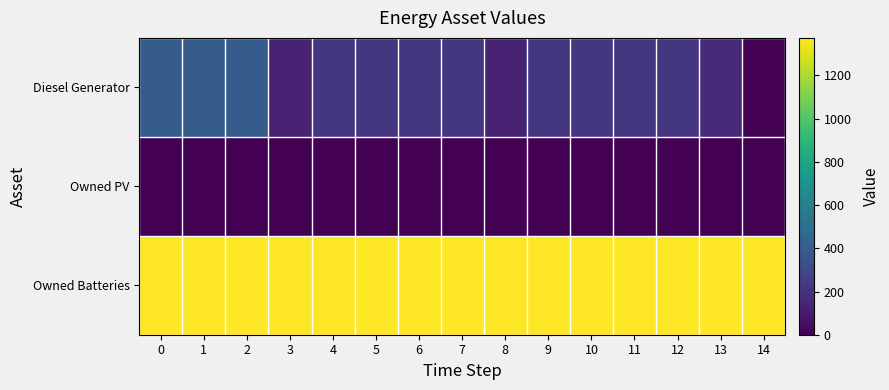

How many categories are shown in the chart?

15